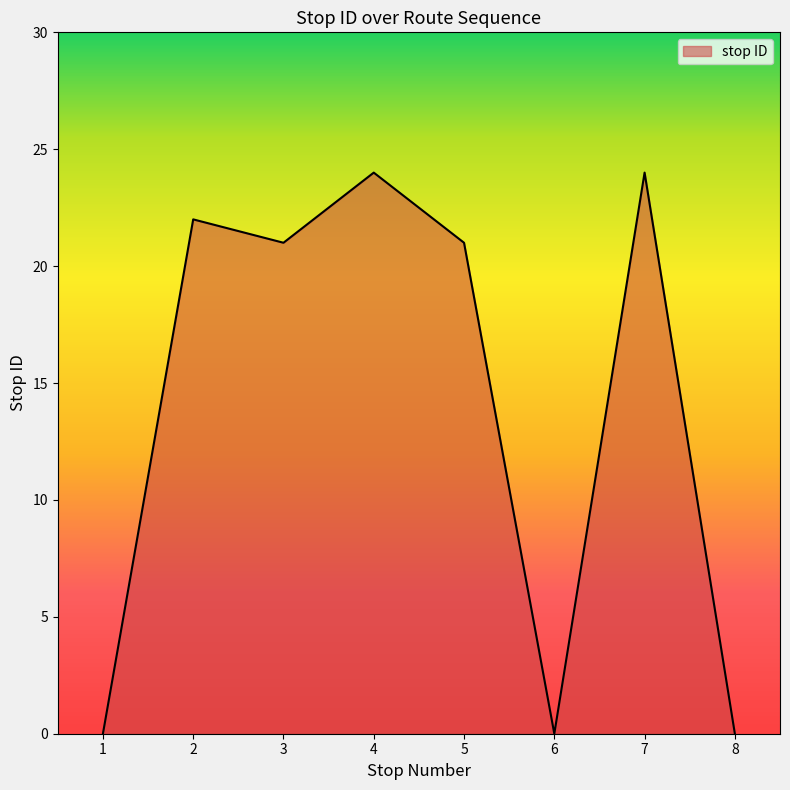

Is it true that the value at 7 is 11?

False